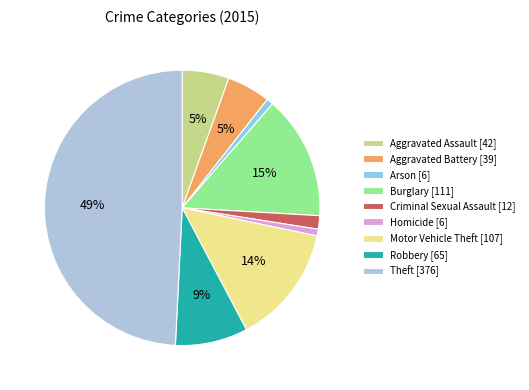

The Robbery slice represents 1% of the pie. True or false?

False